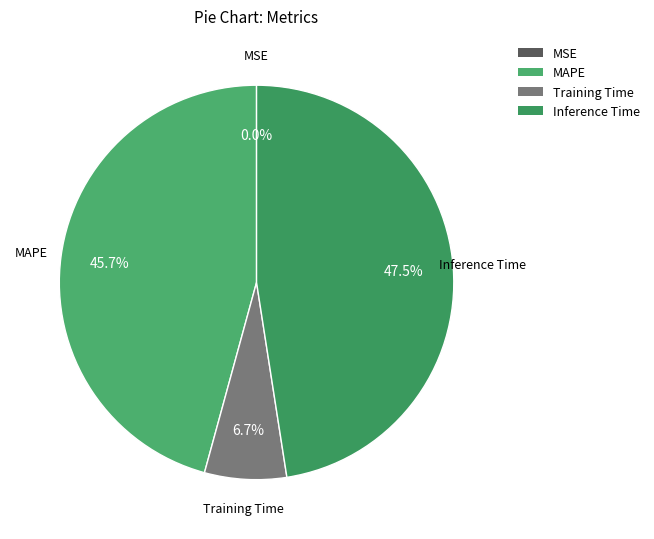

Combined, do MAPE and Training Time account for over 50%?

Yes